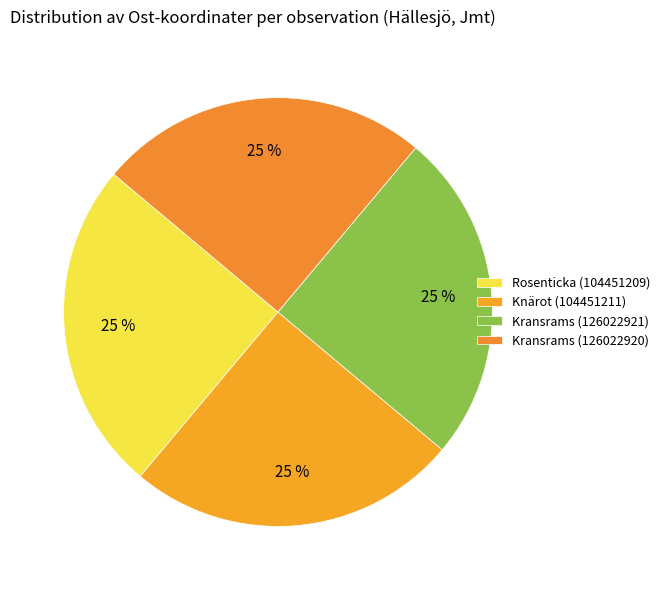

What is the total percentage of Knärot (104451211) and Kransrams (126022921)?

50.0%